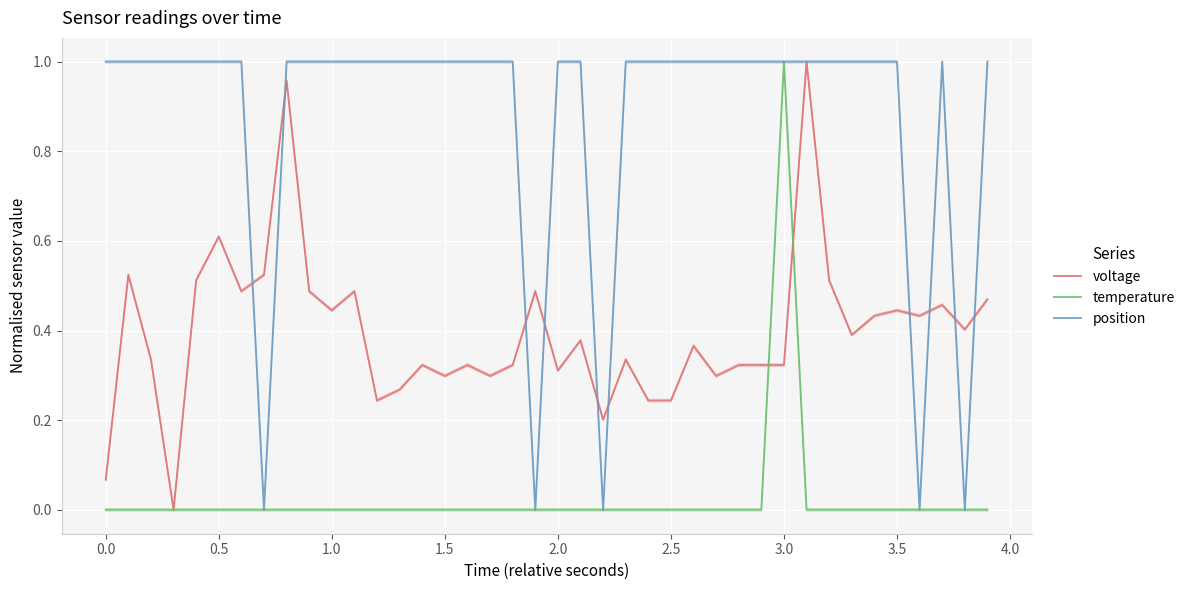

After their last crossing, which series has the higher values: voltage or position?

position